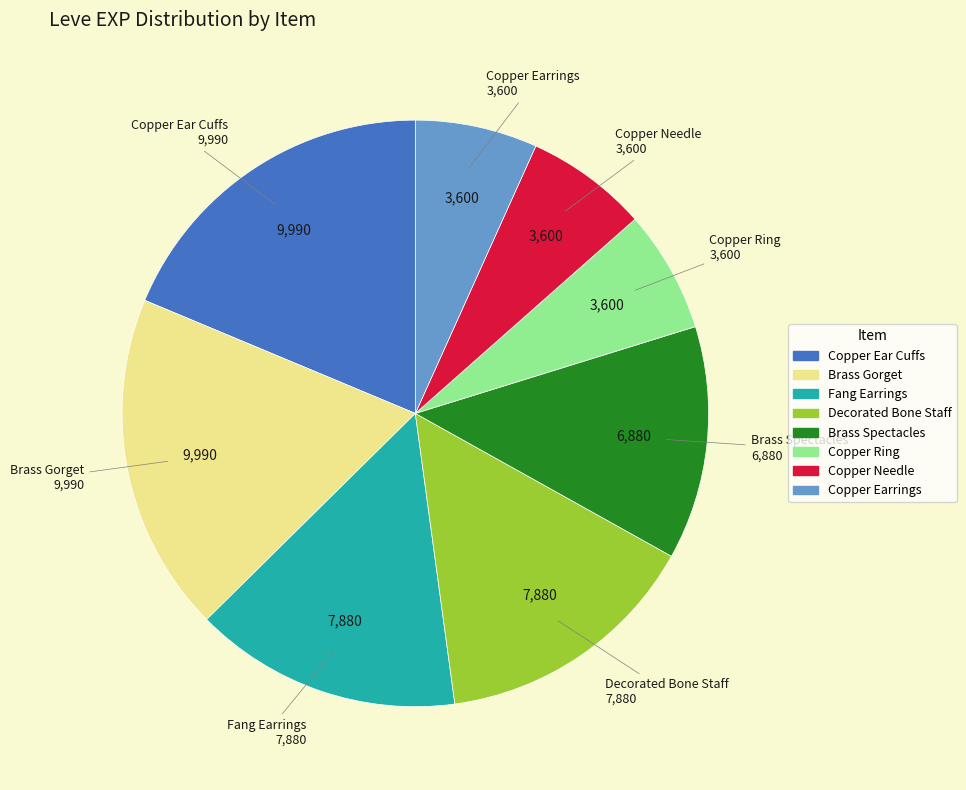

Is the sum of Copper Earrings and Copper Needle greater than half?

No